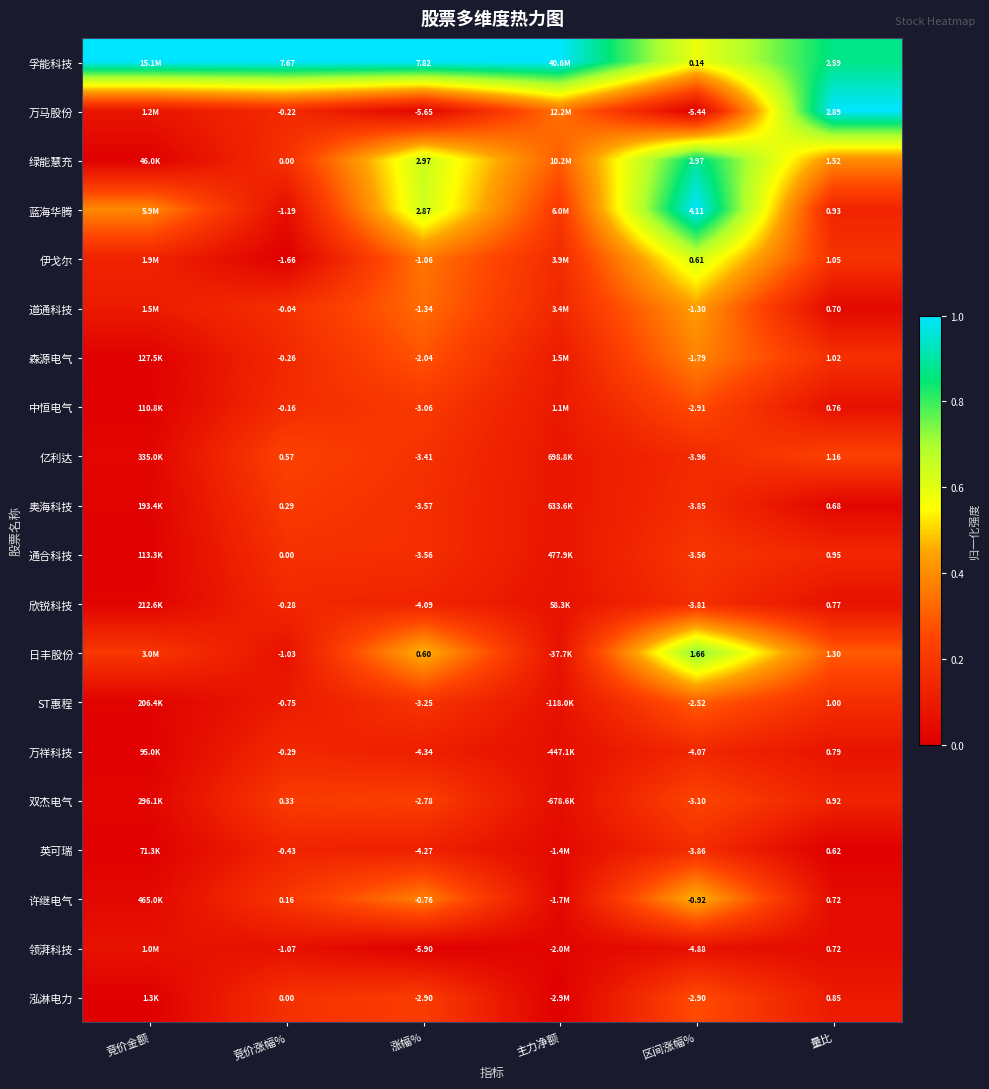

Between 竞价涨幅% and 区间涨幅%, which series saw the biggest shift?

孚能科技